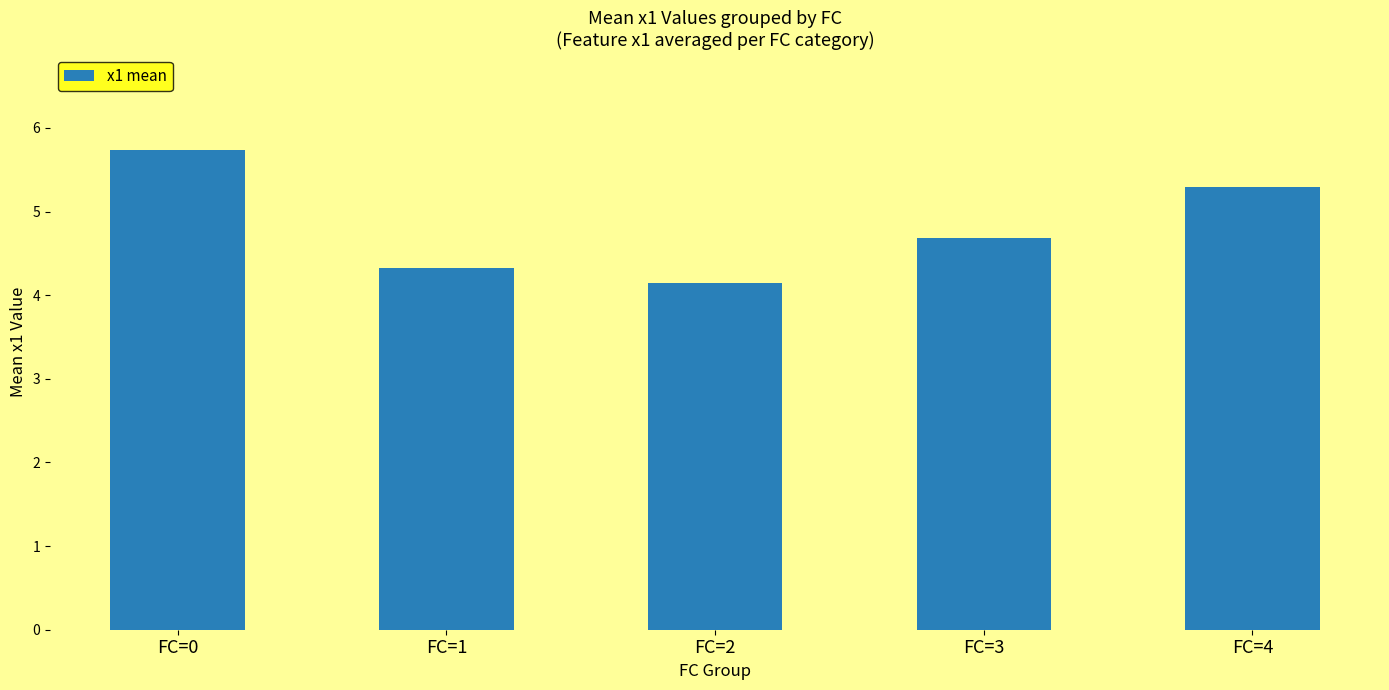

List the labels in order of value, largest first.

FC=0, FC=4, FC=3, FC=1, FC=2